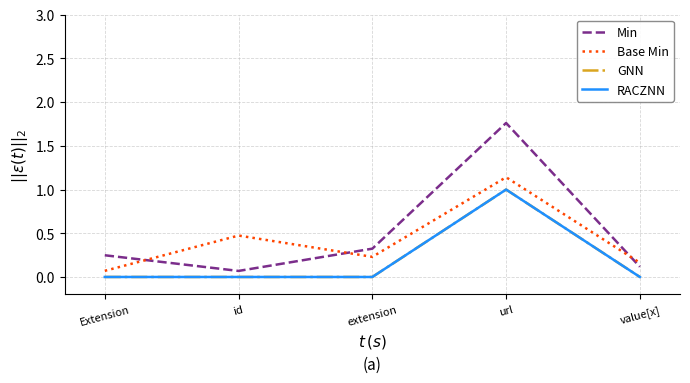

Does the chart have visible grid lines?

Yes